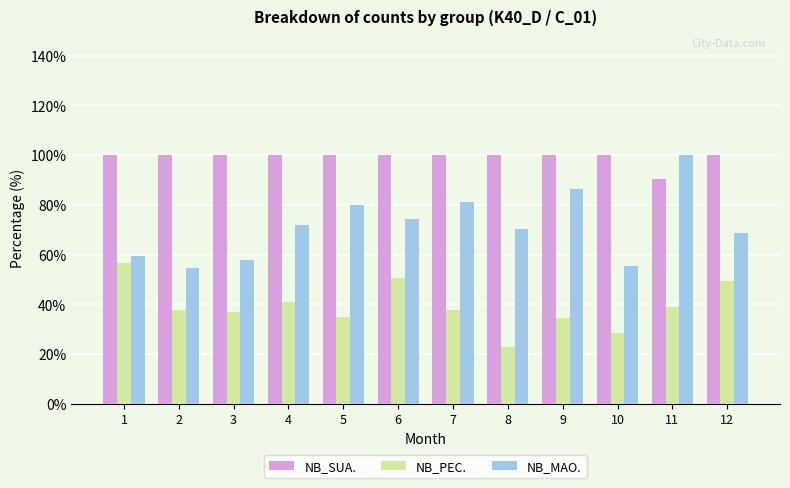

List the series in order of their overall mean, highest first.

NB_SUA., NB_MAO., NB_PEC.